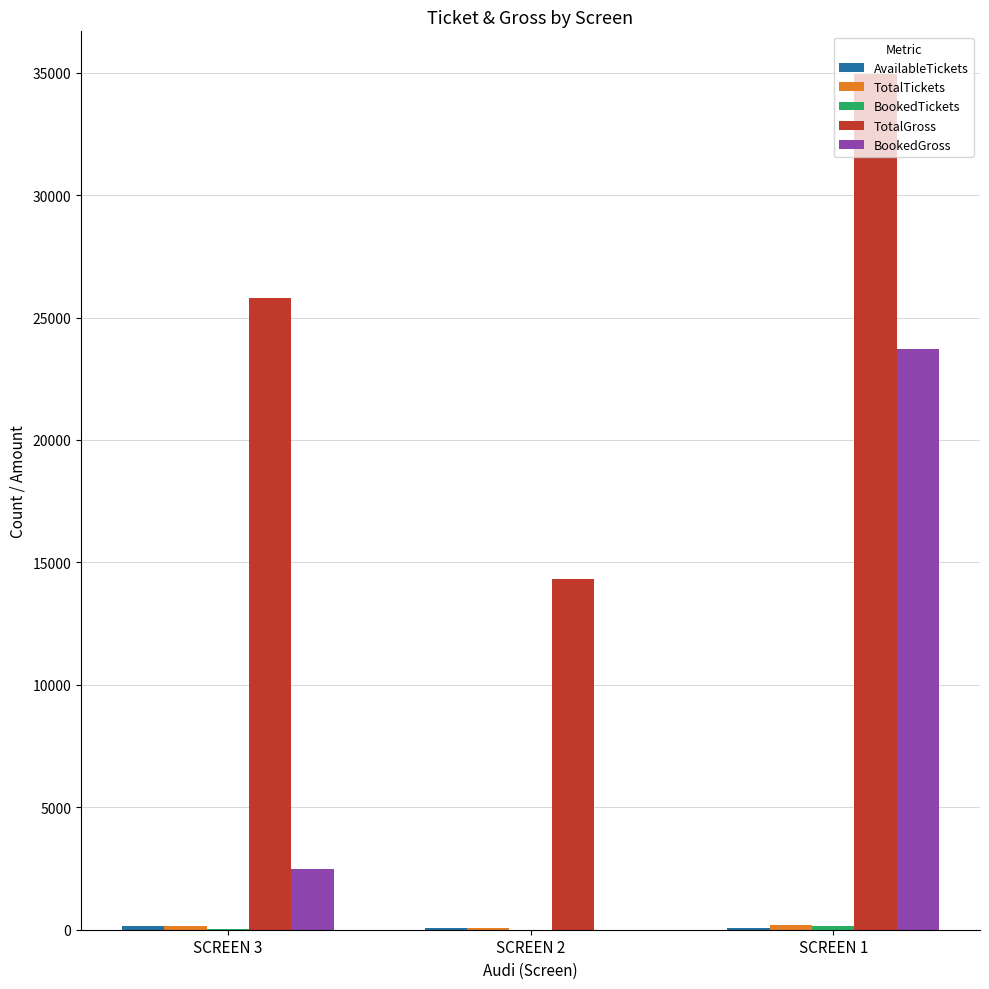

The BookedGross series shows 39268 at SCREEN 1. True or false?

False